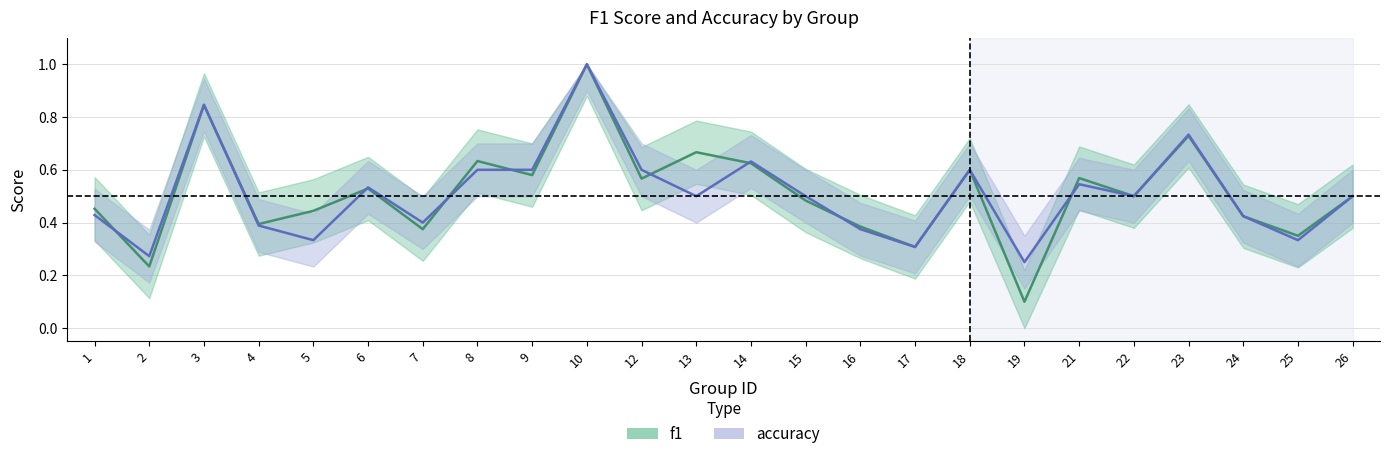

How many intersections are there between accuracy and f1?

8